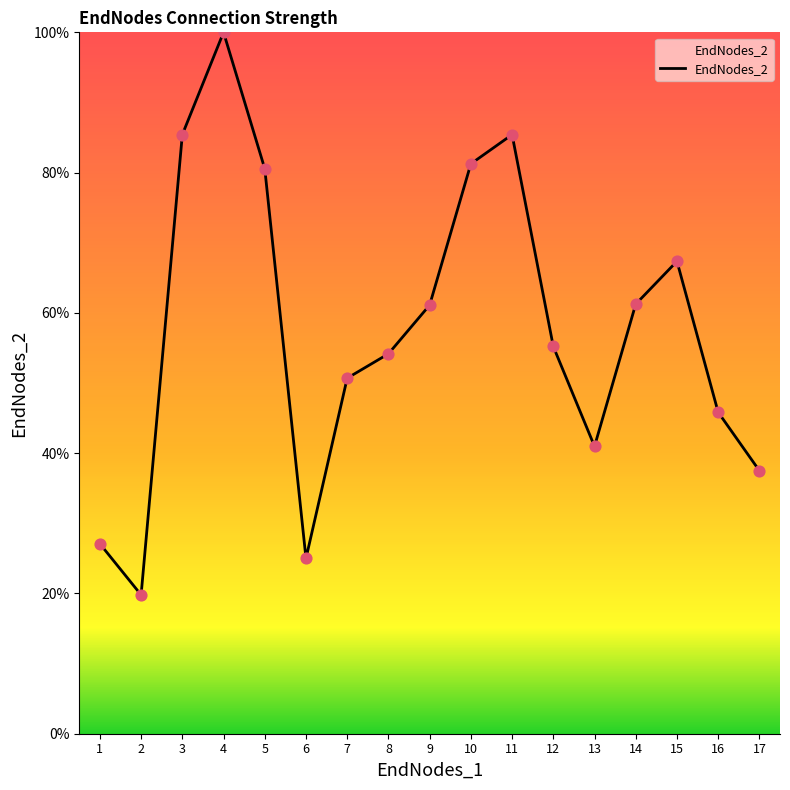

What is the change in value from 2 to 11?

+65.6